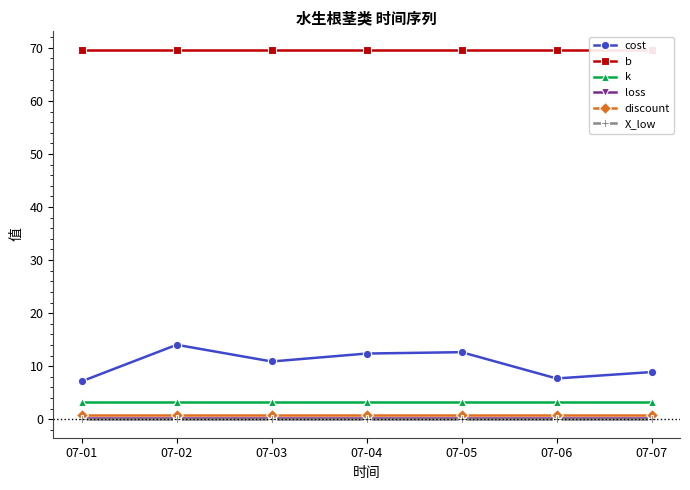

How many series are shown in this chart?

6